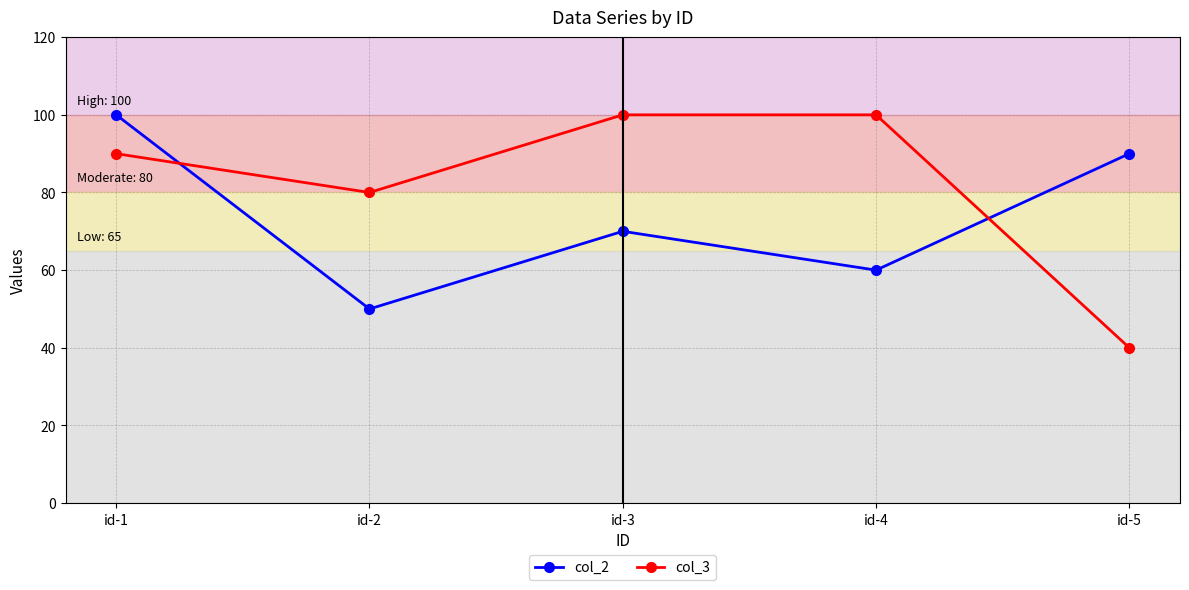

How many interior local valleys does the col_3 series have?

1